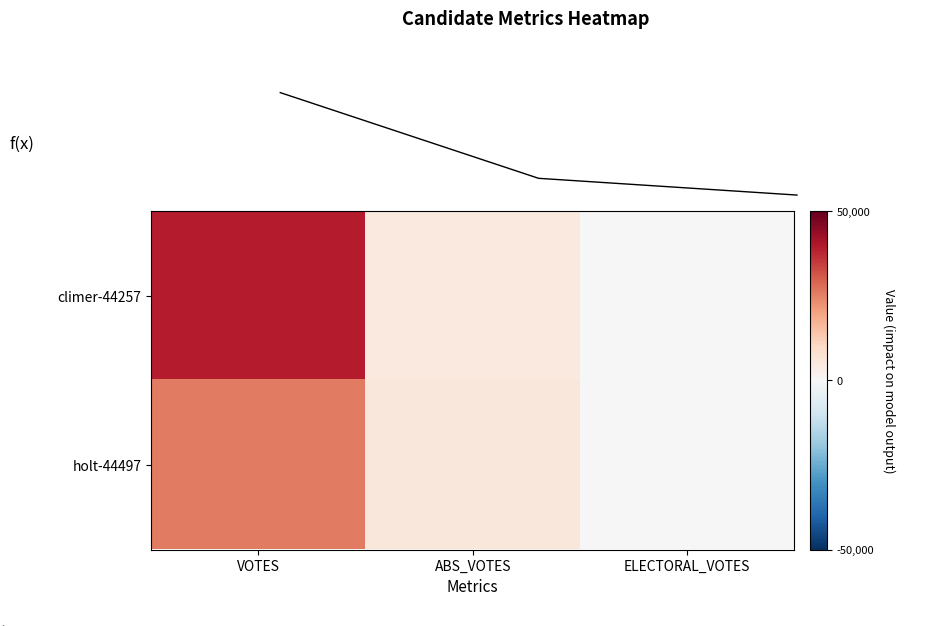

At which label does climer-44257 reach its minimum?

ELECTORAL_VOTES